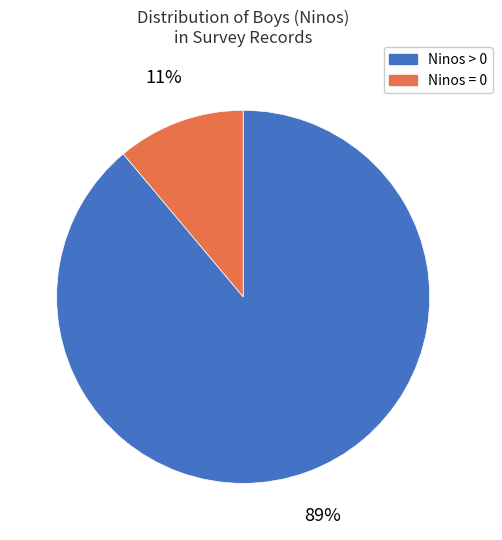

What is the majority slice?

Ninos > 0